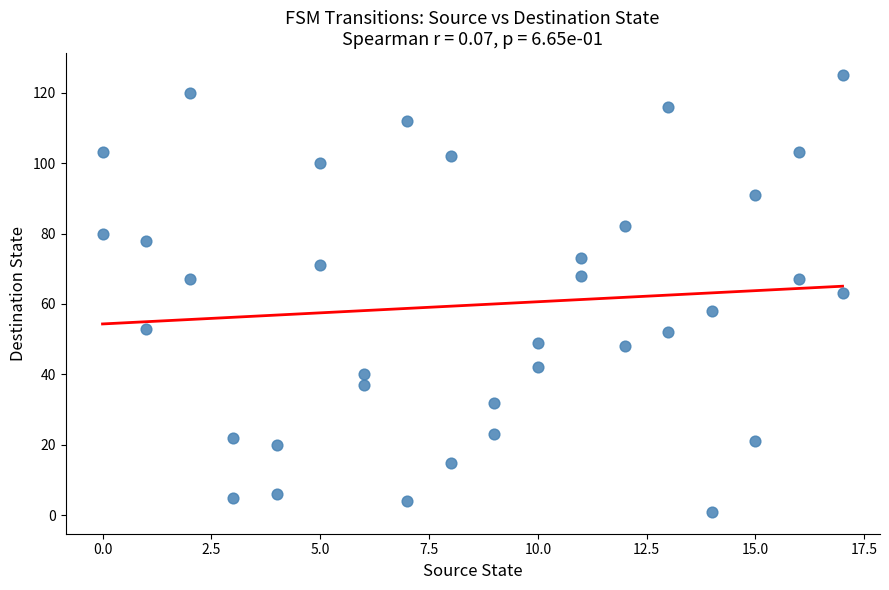

What is the range of Y values (max minus min)?

124